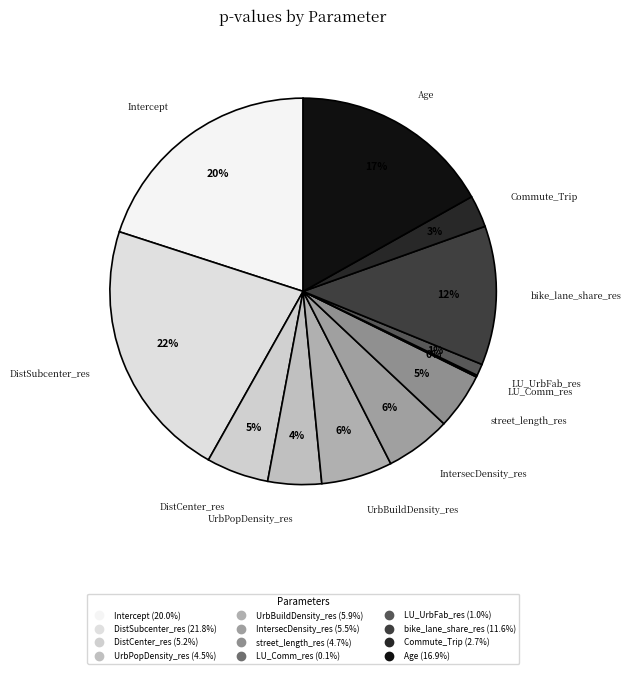

What is the largest slice in the pie chart?

DistSubcenter_res